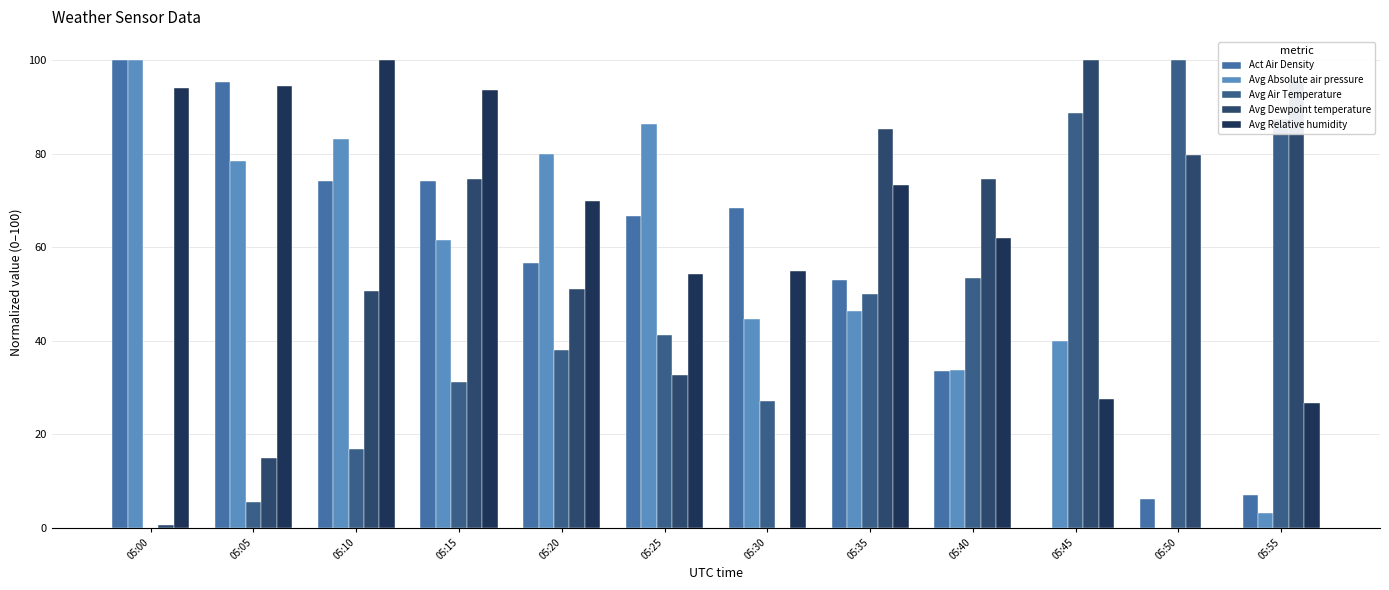

The Avg Absolute air pressure series shows 86.3 at 05:25. True or false?

True